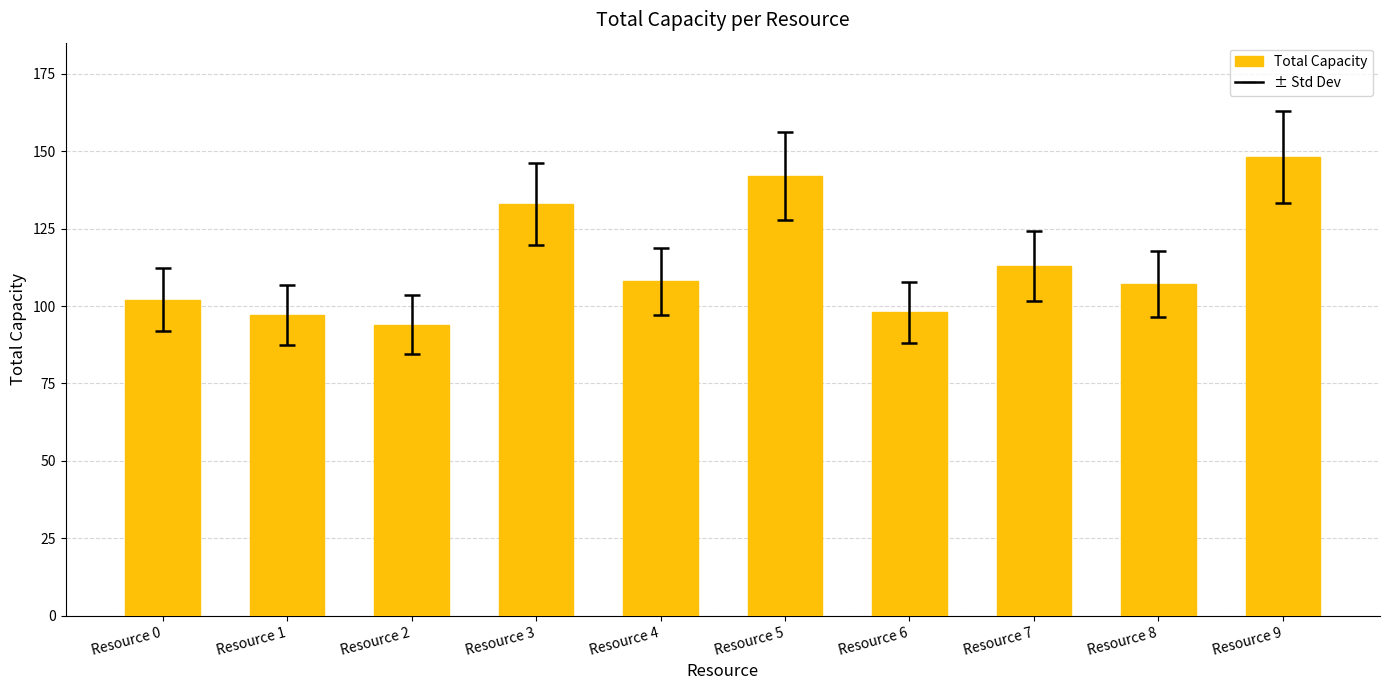

What value does the data have at Resource 9?

148